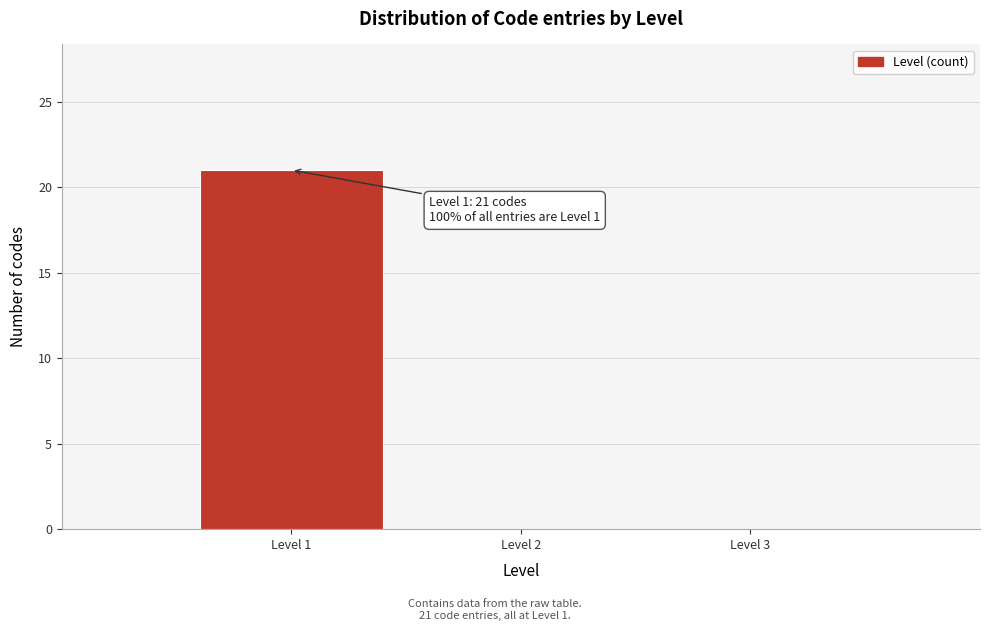

Over which range of the x-axis is the bar tallest?

0.5 to 1.5